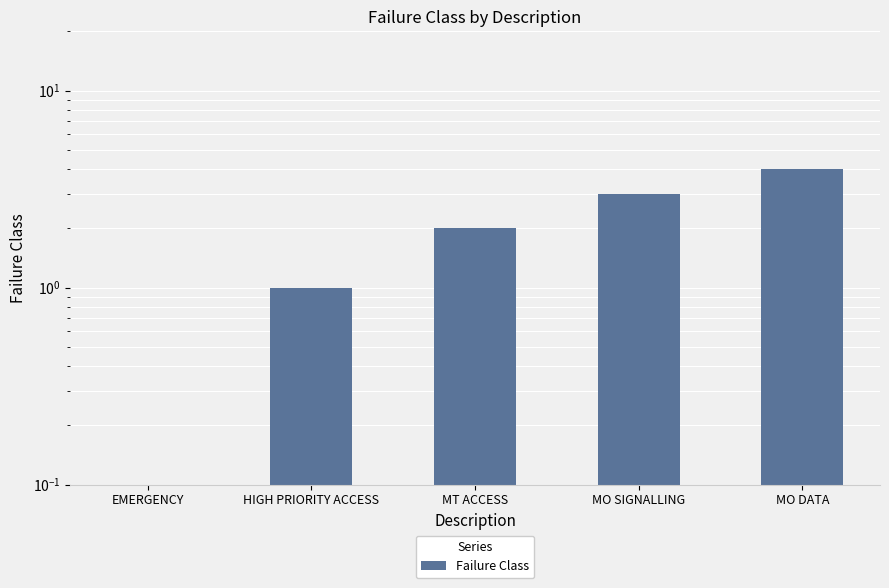

At which label does the data first exceed 2?

MO SIGNALLING